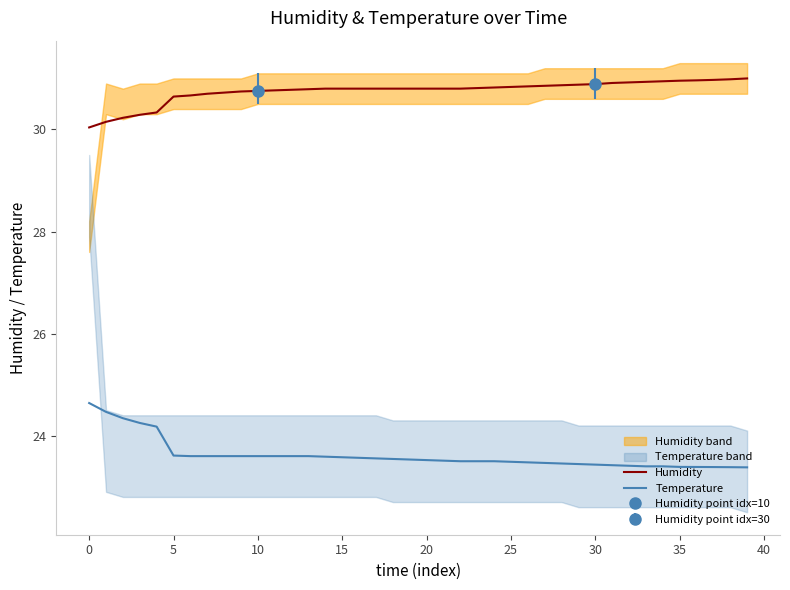

The Humidity series shows 49.1 at 18. True or false?

False